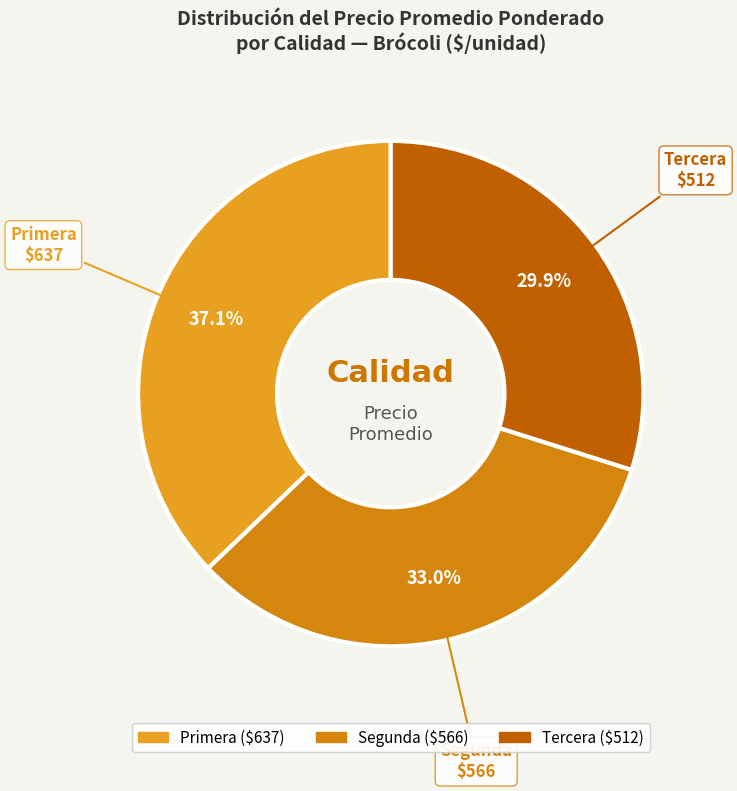

Does any single category account for the majority?

No